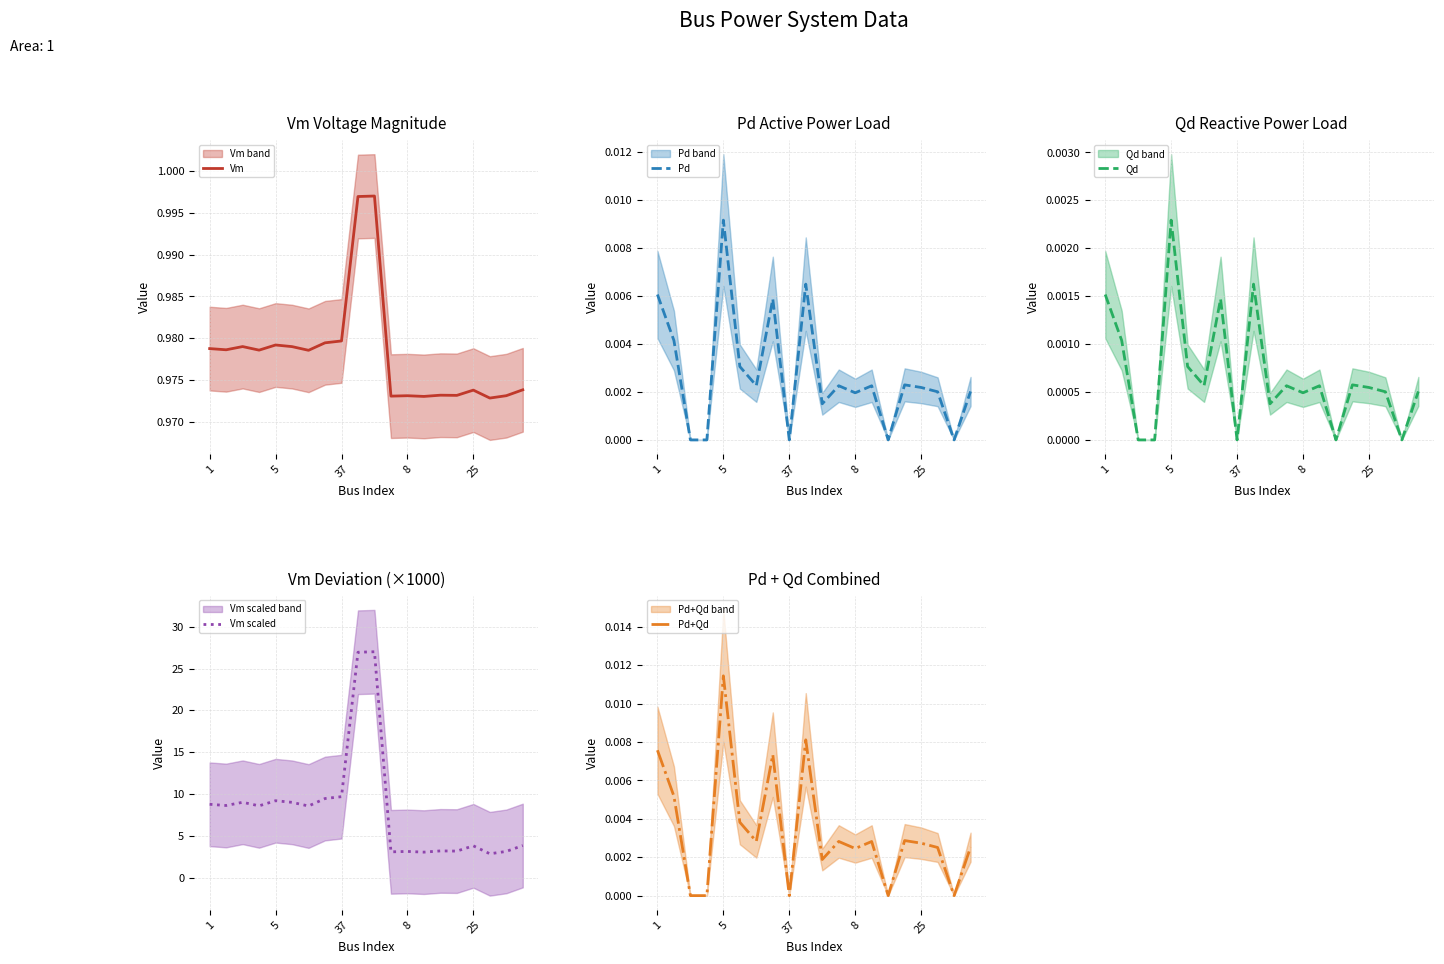

What is the highest value of the Vm scaled series?

27.0